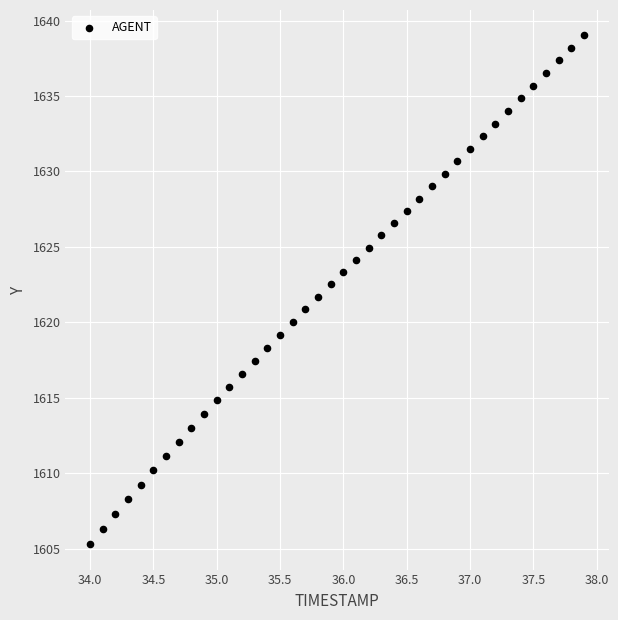

What is the range of X values (max minus min)?

3.9